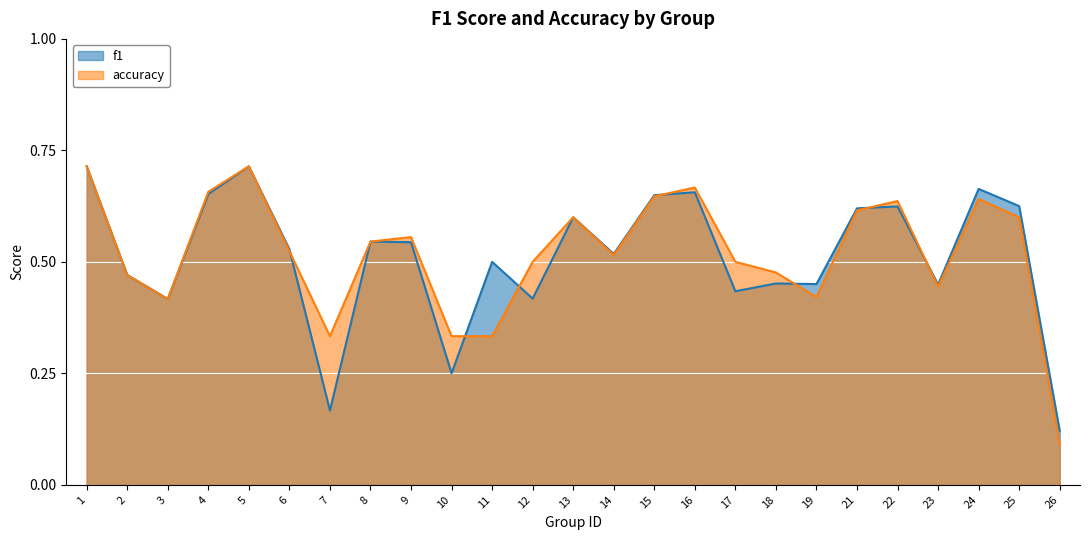

Reading left to right, transcribe all the data shown in this chart.

f1: 1=0.7	2=0.5	3=0.4	4=0.7	5=0.7	6=0.5	7=0.2	8=0.5	9=0.5	10=0.2	11=0.5	12=0.4	13=0.6	14=0.5	15=0.6	16=0.7	17=0.4	18=0.5	19=0.5	21=0.6	22=0.6	23=0.4	24=0.7	25=0.6	26=0.1
accuracy: 1=0.7	2=0.5	3=0.4	4=0.7	5=0.7	6=0.5	7=0.3	8=0.5	9=0.6	10=0.3	11=0.3	12=0.5	13=0.6	14=0.5	15=0.6	16=0.7	17=0.5	18=0.5	19=0.4	21=0.6	22=0.6	23=0.4	24=0.6	25=0.6	26=0.1